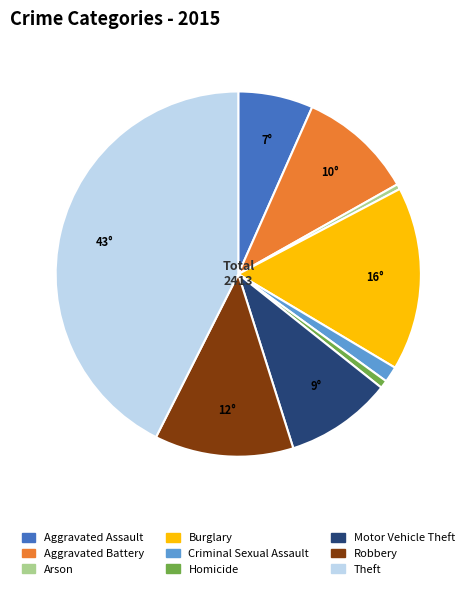

How many segments does this pie chart have?

9